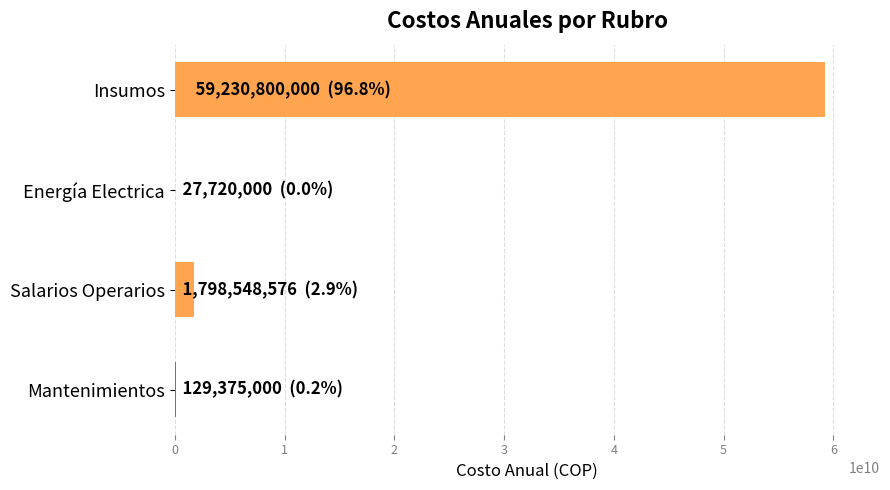

How many distinct data groups are displayed?

1